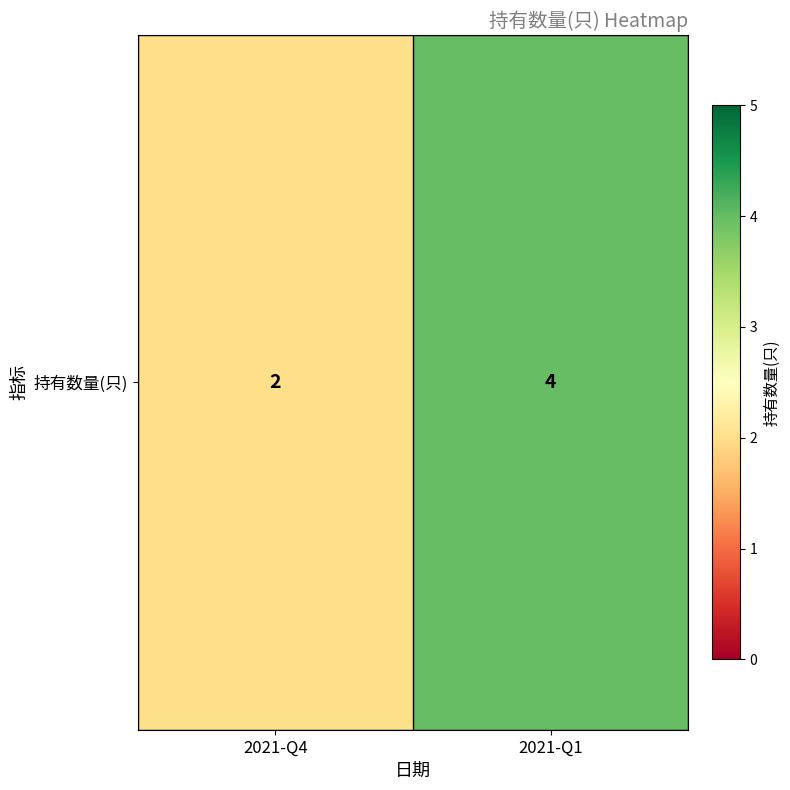

What is the minimum value shown in the chart?

2